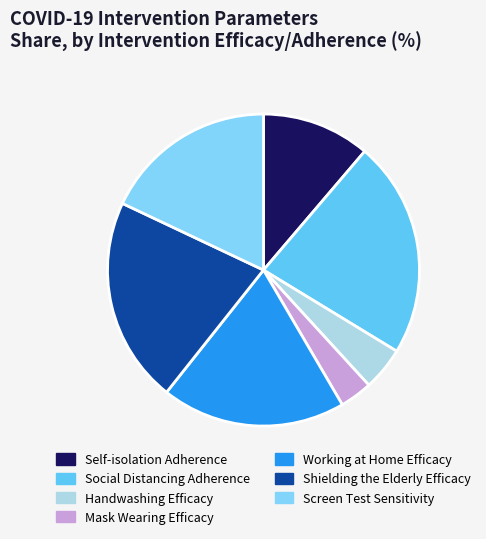

Does any single category account for the majority?

No